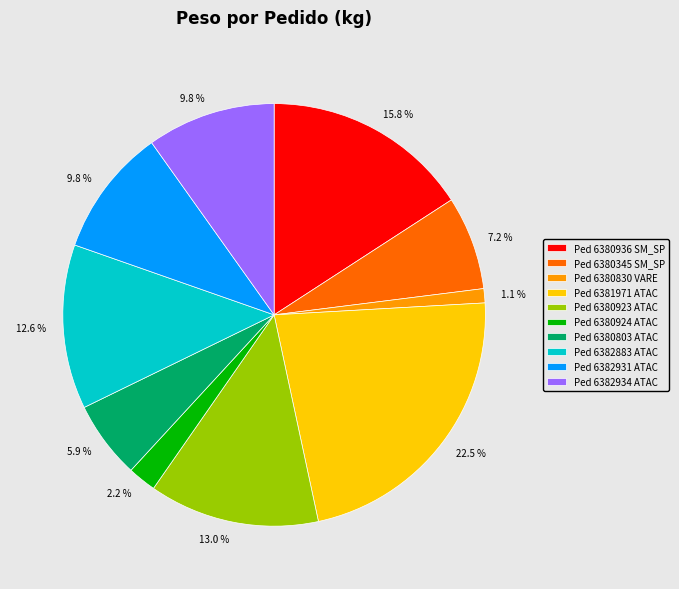

What portion of the pie excludes Ped 6382883 ATAC?

87.4%